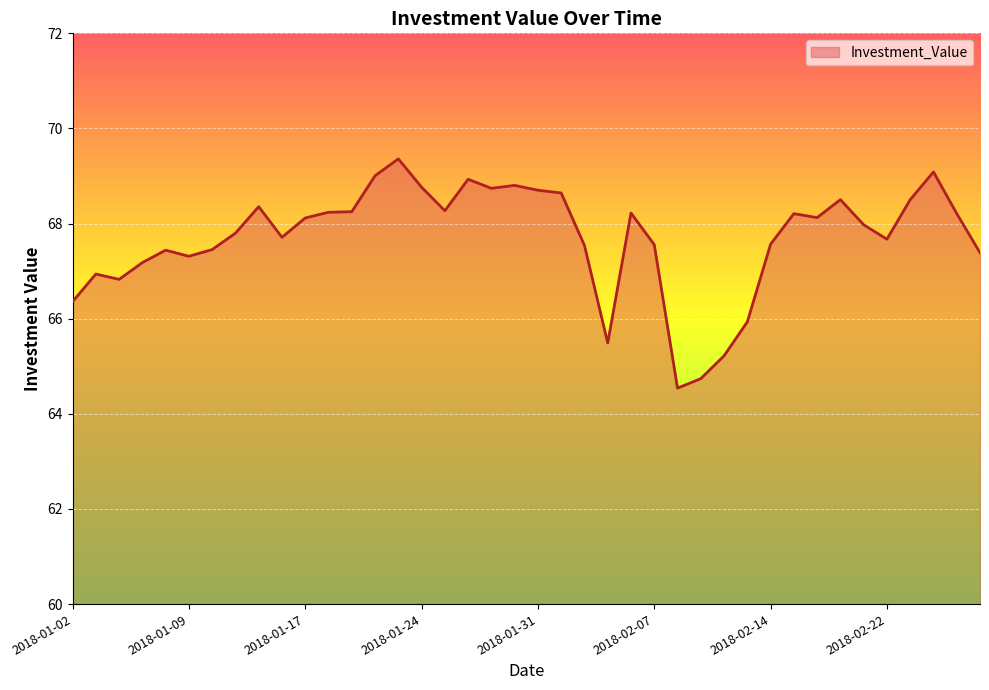

What is the maximum value shown in the chart?

69.4